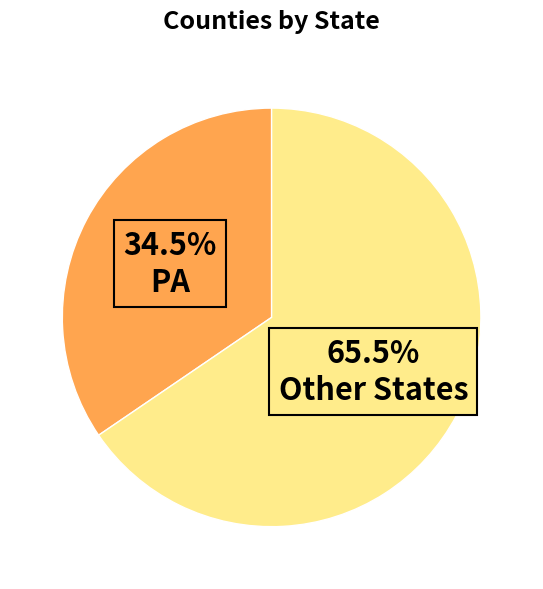

Does any single category account for the majority?

Yes